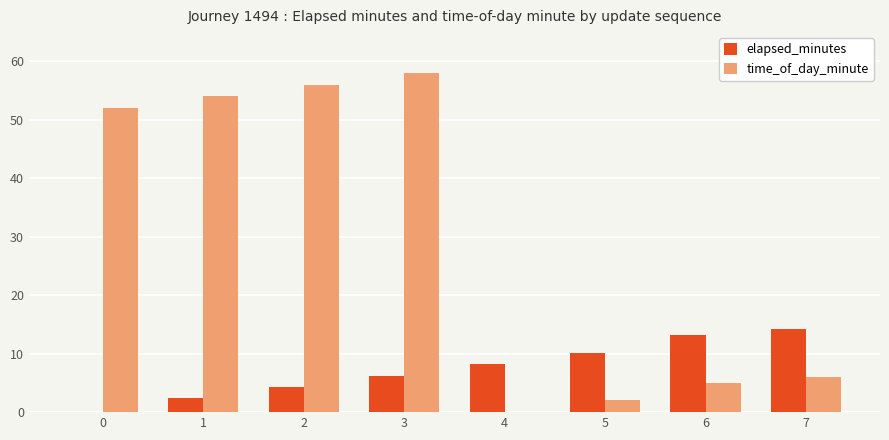

What is the difference between the time_of_day_minute values at 1 and 4?

54.0